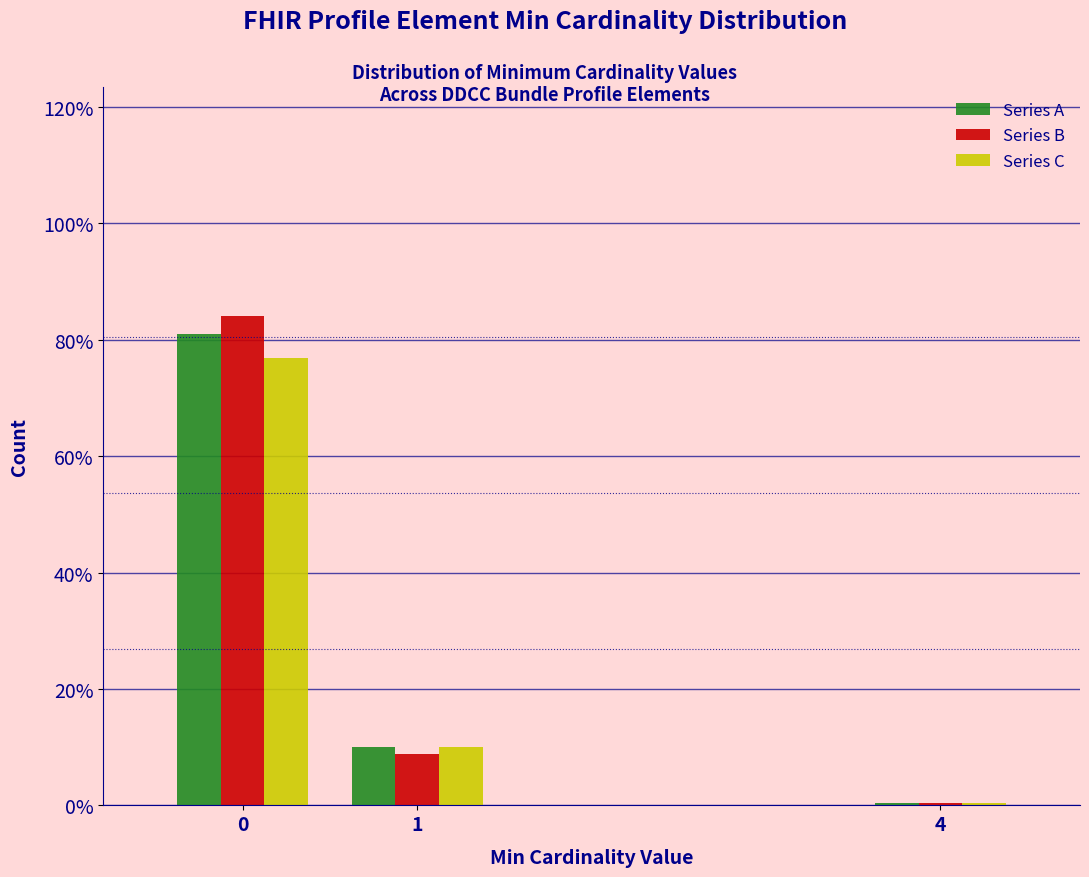

Reading left to right, what are all the values shown in this chart?

Series A: 0=81.0	1=10.1	4=0.4
Series B: 0=84.0	1=8.9	4=0.4
Series C: 0=76.8	1=10.0	4=0.4